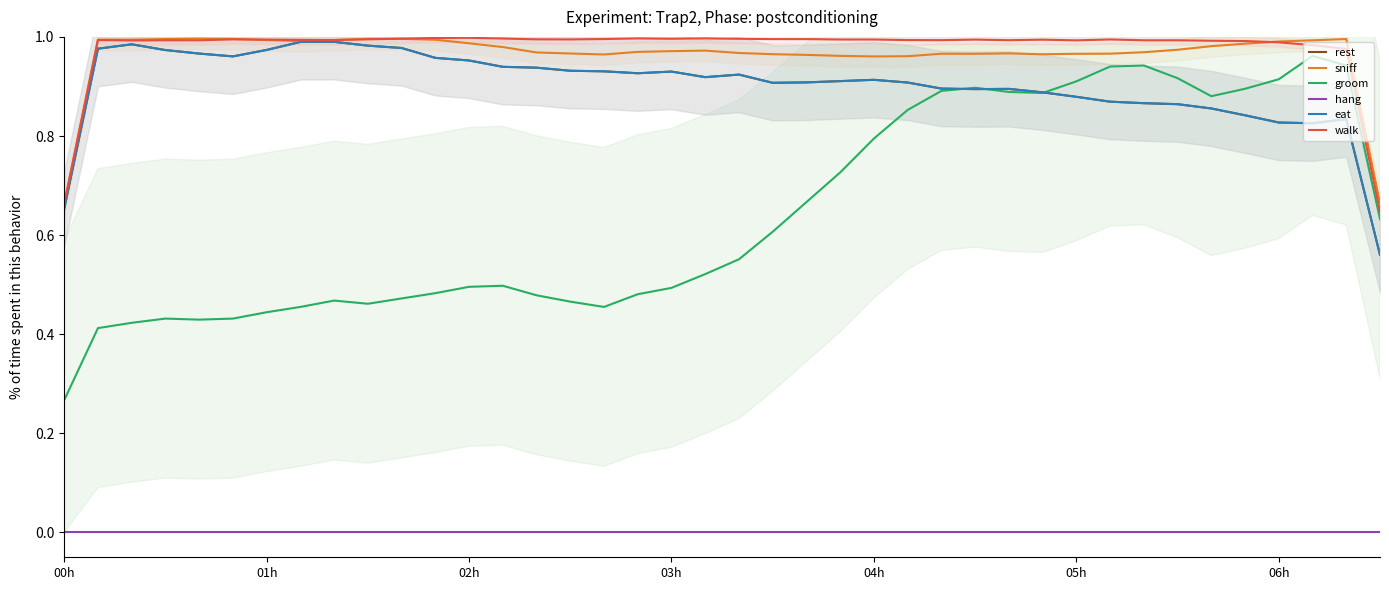

At how many categories does at least one series exceed 0?

40